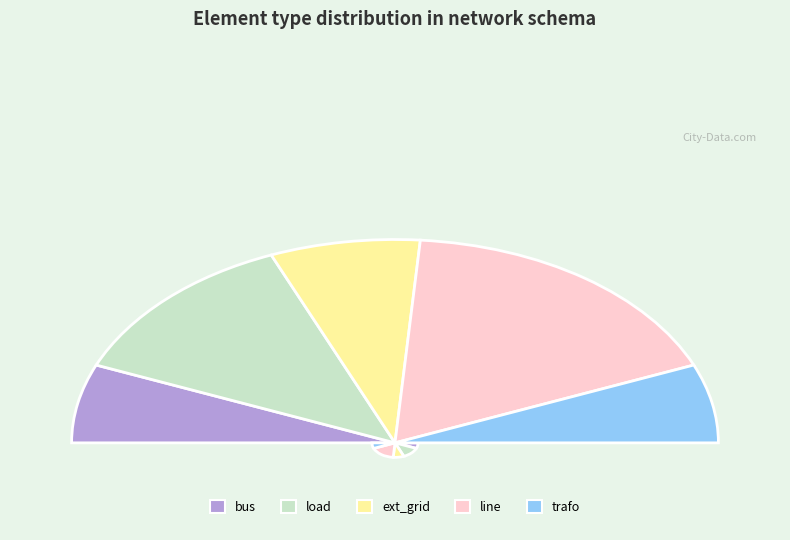

Which has a higher value, bus or ext_grid?

ext_grid